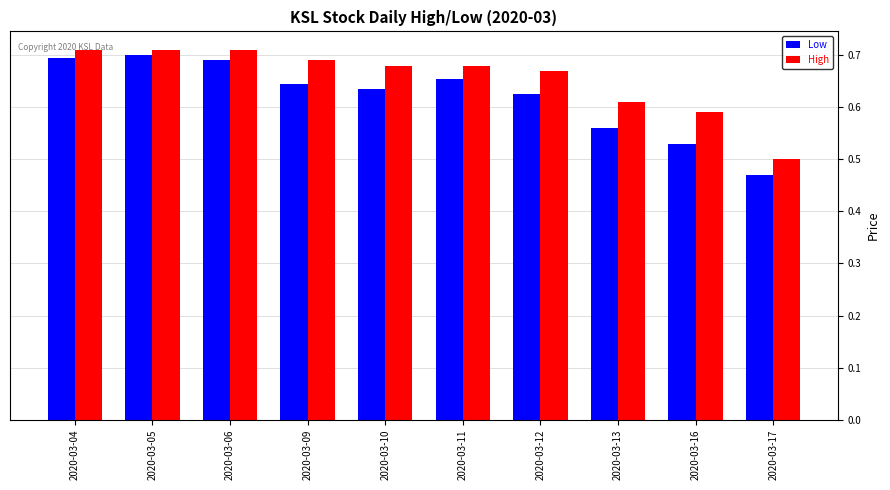

At 2020-03-11, list the series in order from largest to smallest.

High, Low